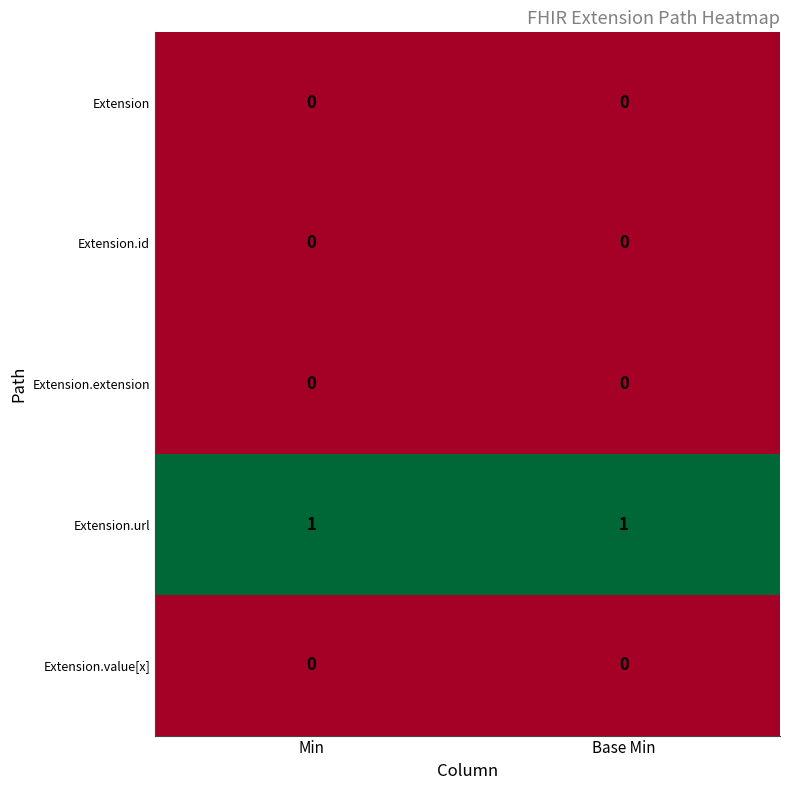

Which series has the largest total across all categories?

Extension.url